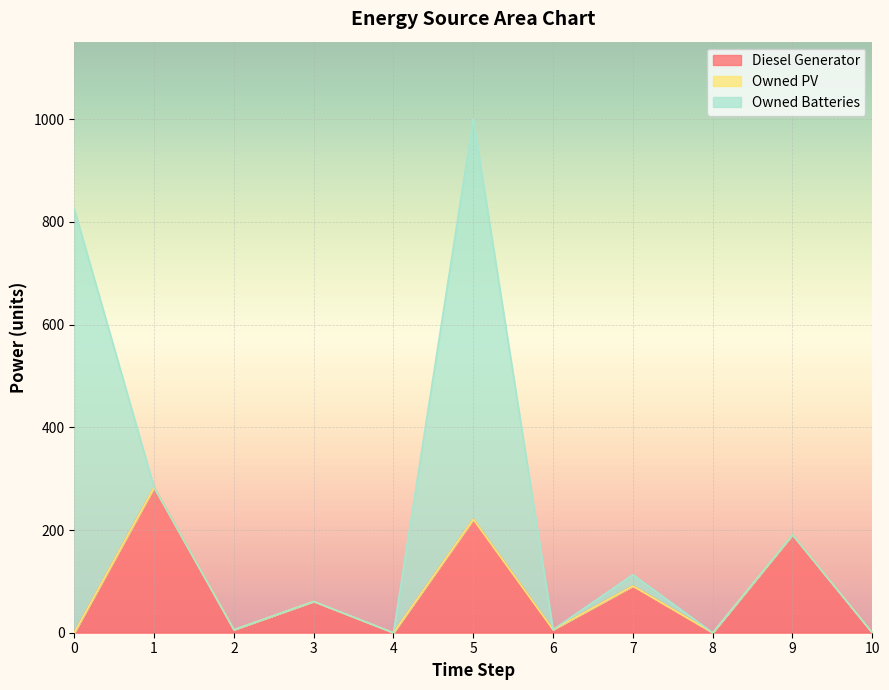

What is the difference between the maximum and second lowest values in the Owned Batteries series?

825